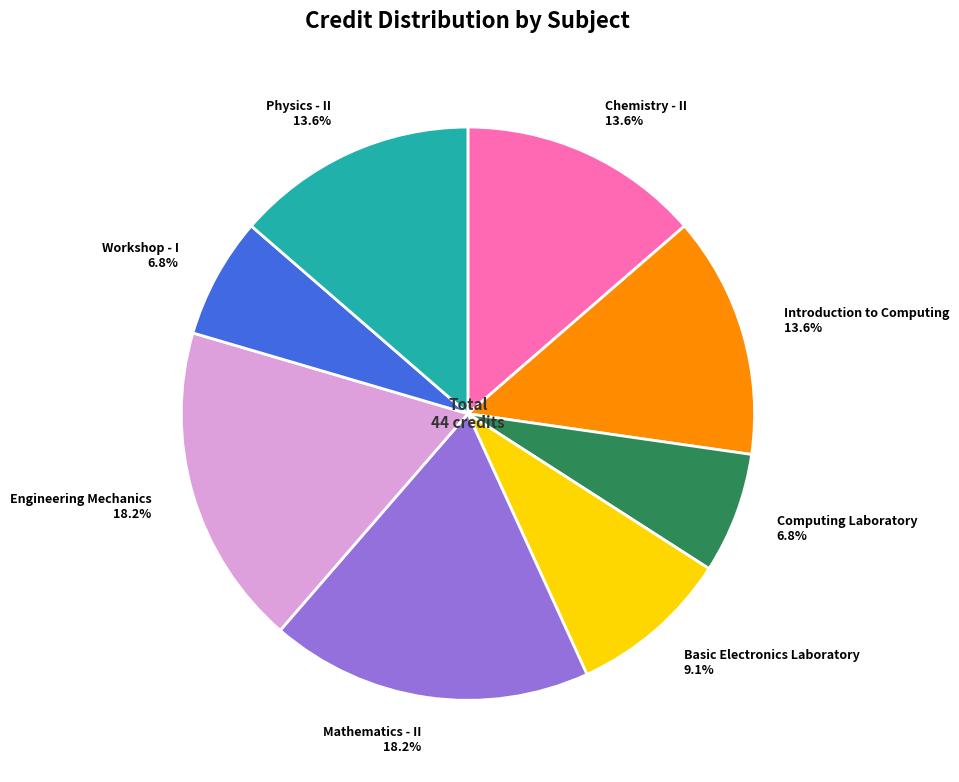

How many slices are in this pie chart?

8